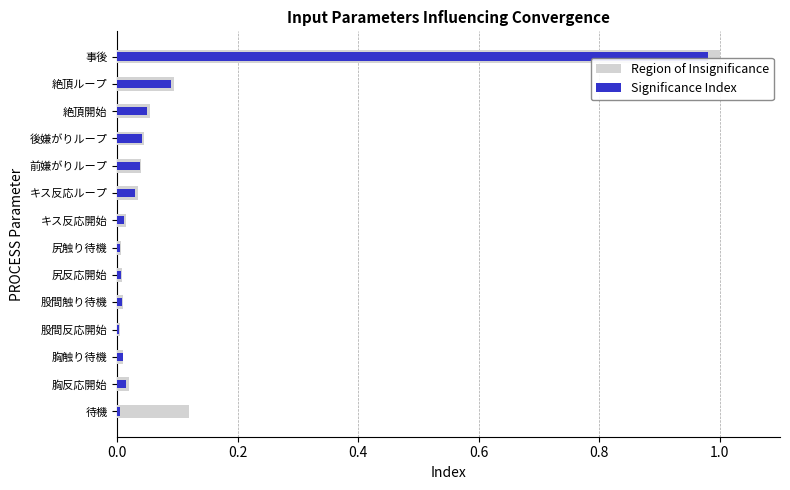

List the series in order of their overall mean, lowest first.

Significance Index, Region of Insignificance